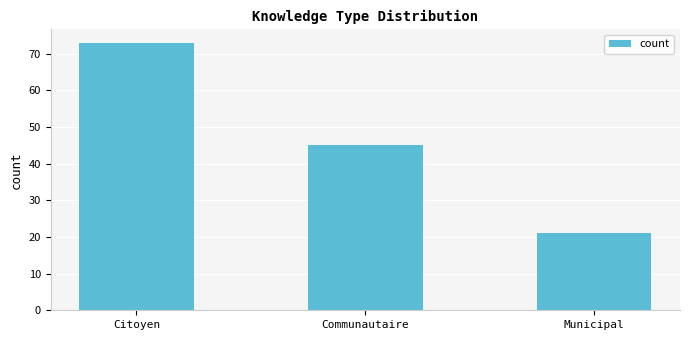

Where is the data nearest to the value 47?

Communautaire